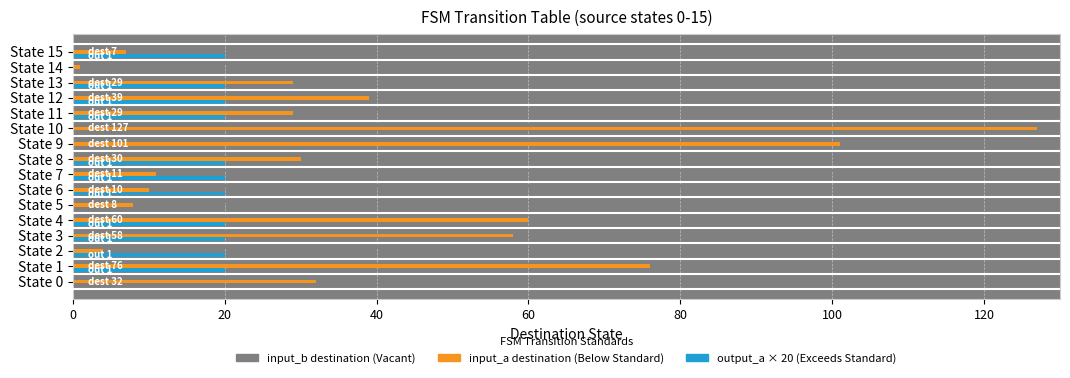

Which series changed the most between State 3 and State 5?

input_a destination (Below Standard)